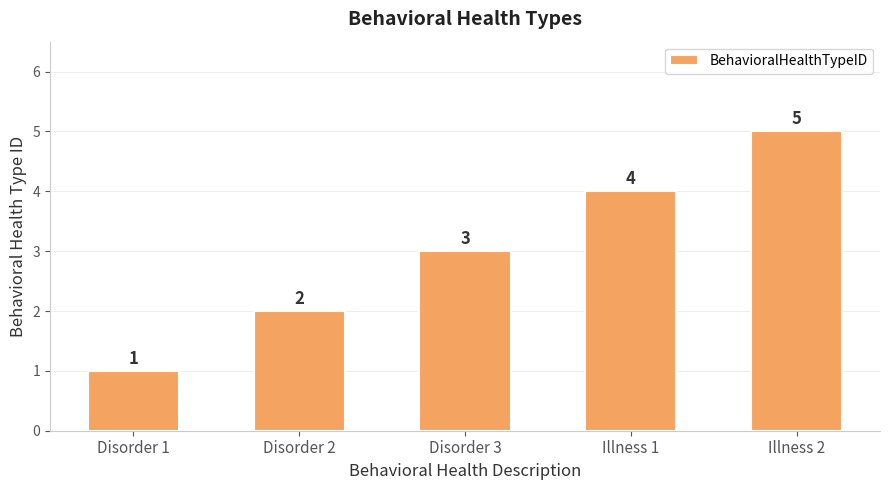

What is the ratio of the value at Disorder 1 to the value at Disorder 3?

0.3